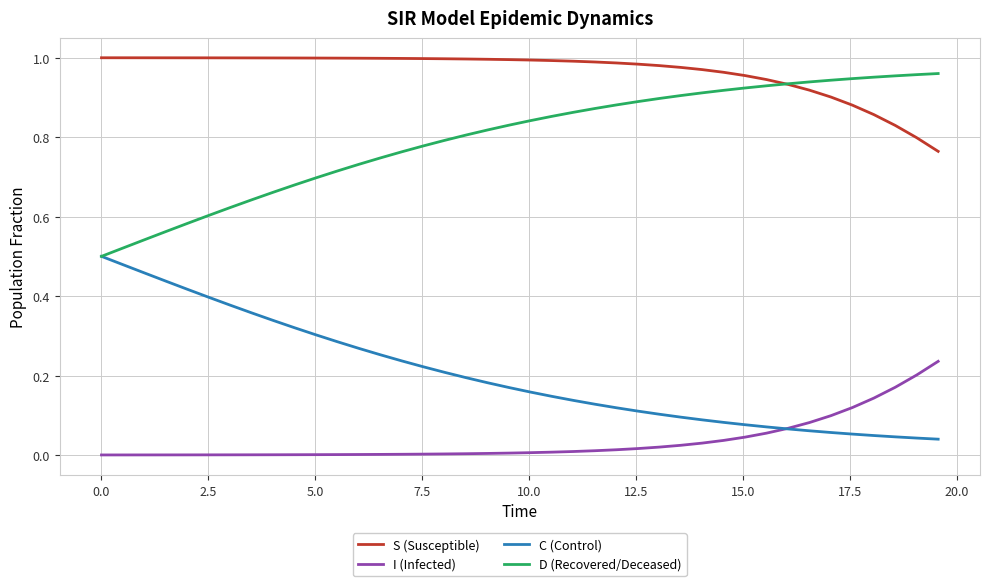

Rank the series by their average value, from highest to lowest.

S (Susceptible), D (Recovered/Deceased), C (Control), I (Infected)